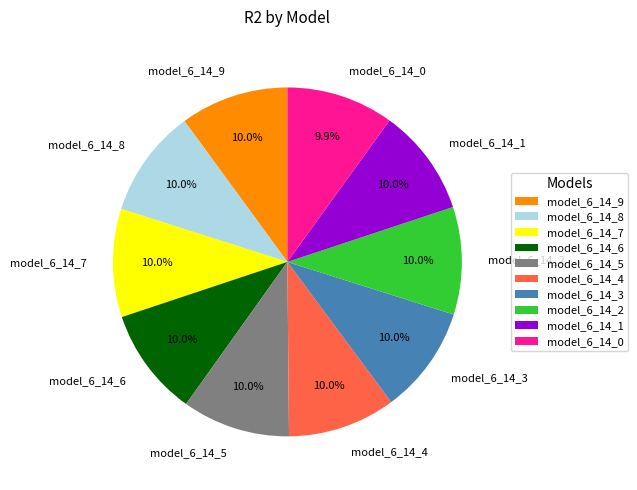

True or false: model_6_14_7 accounts for 10% of the total.

True